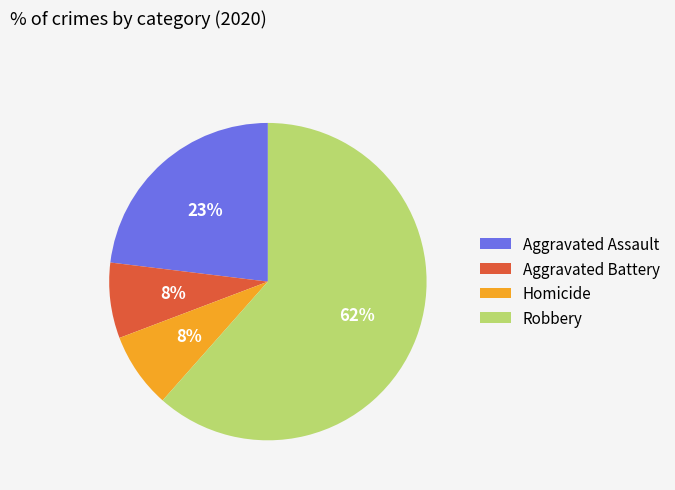

Count the number of slices in the pie.

4